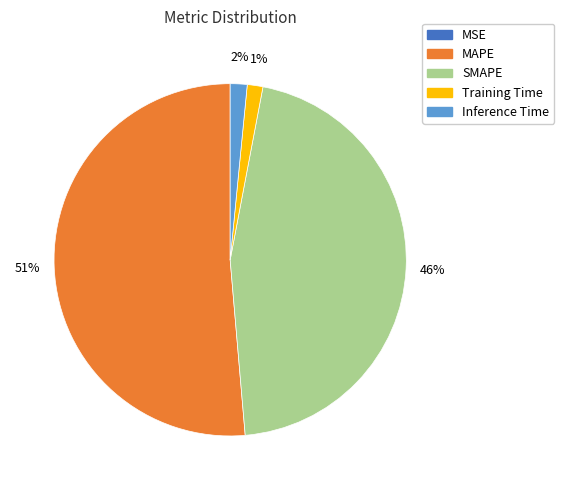

Does any single category account for the majority?

Yes